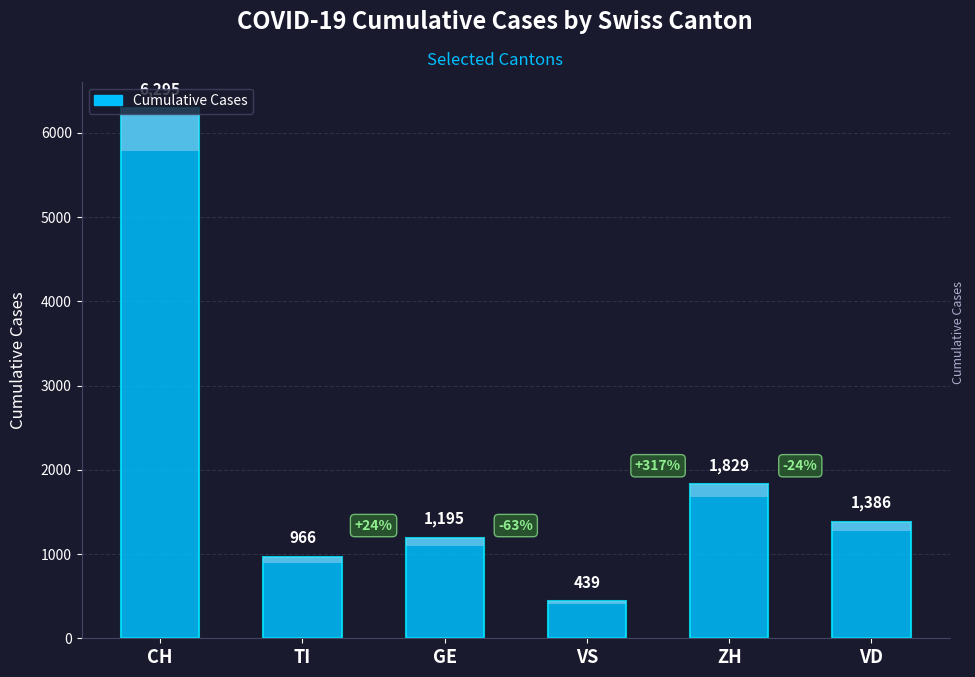

What is the ratio of the value at VS to the value at TI?

0.5